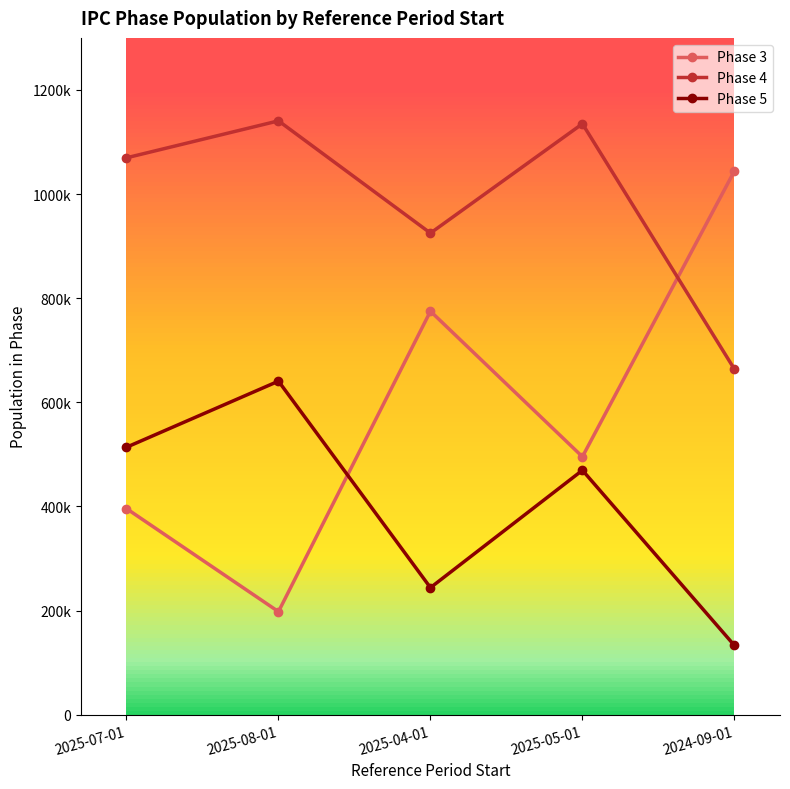

Which series has the largest total across all categories?

Phase 4